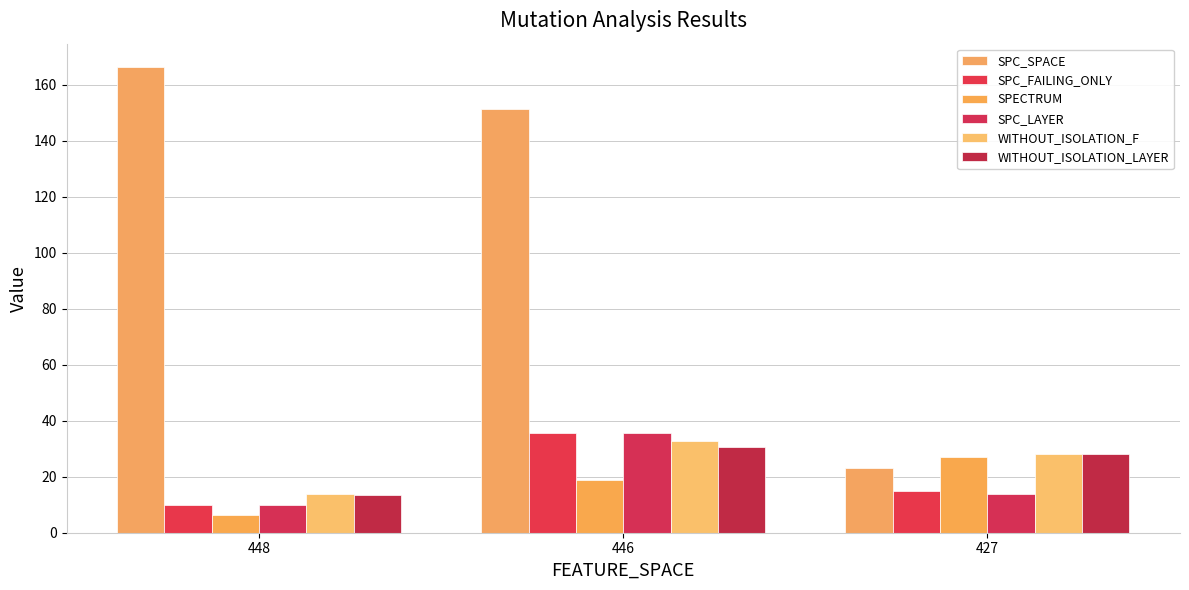

Is it true that SPECTRUM equals 6.2 at 448?

True